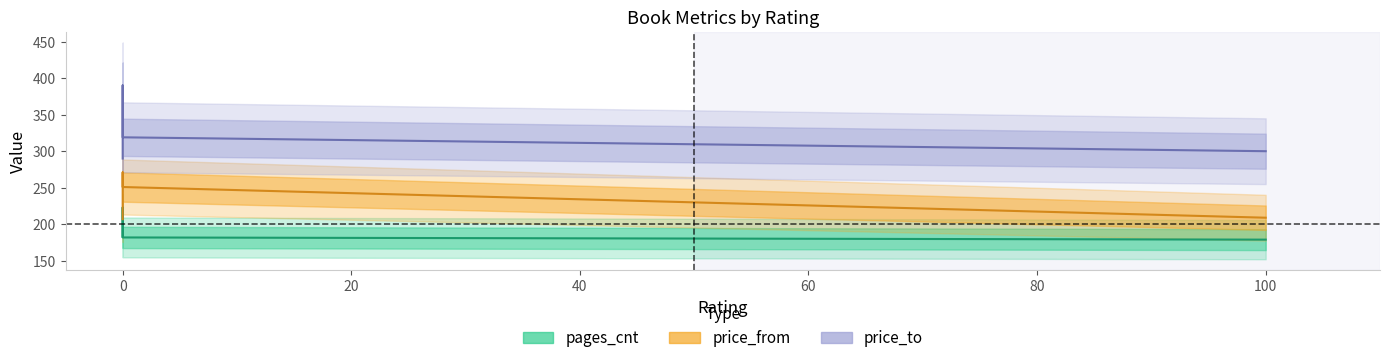

What is the difference between the second highest and minimum values in the price_to series?

29